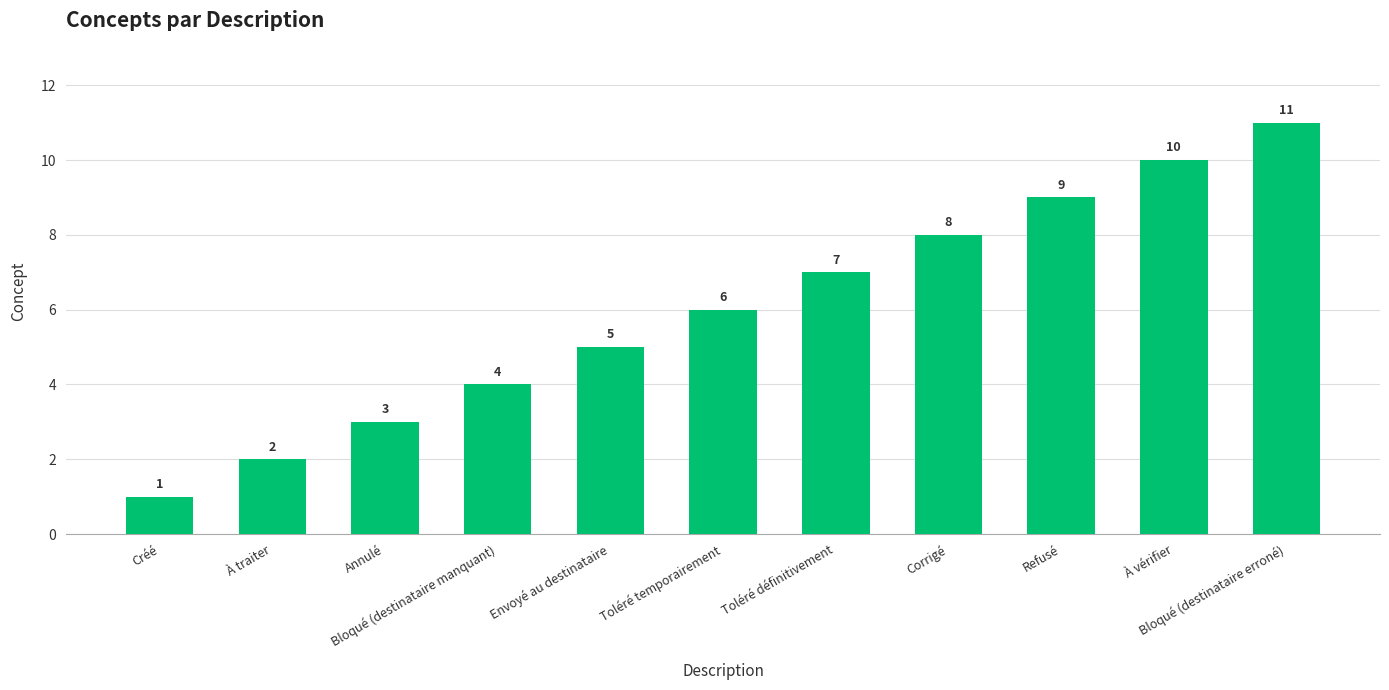

What is the maximum value shown in the chart?

11